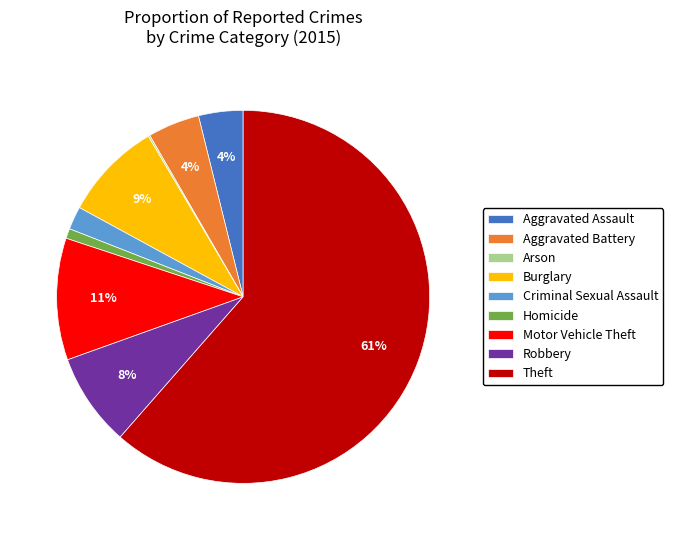

Is it true that Homicide is 14% of the pie?

False